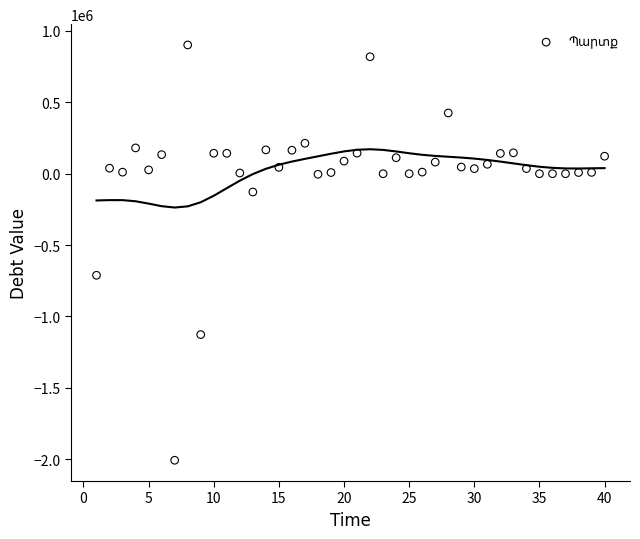

What Y value in the scatter plot is closest to -552737?

-711710.6